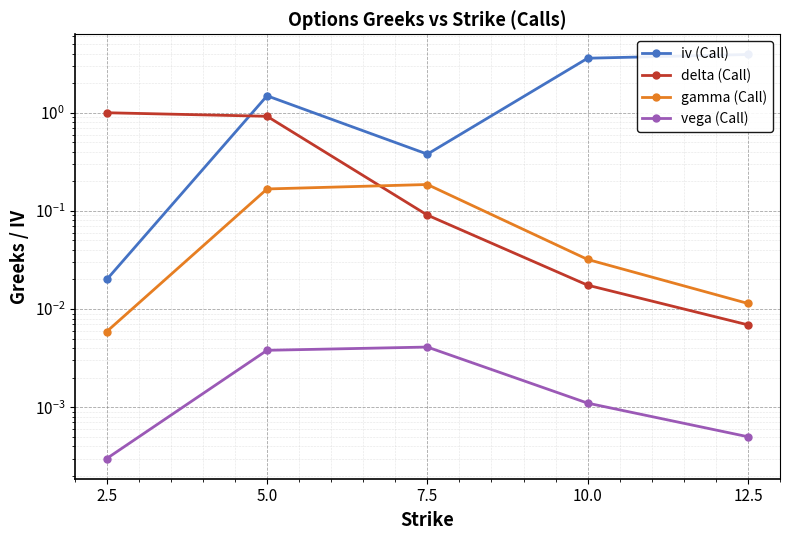

True or false: iv (Call) and gamma (Call) intersect in this chart.

False